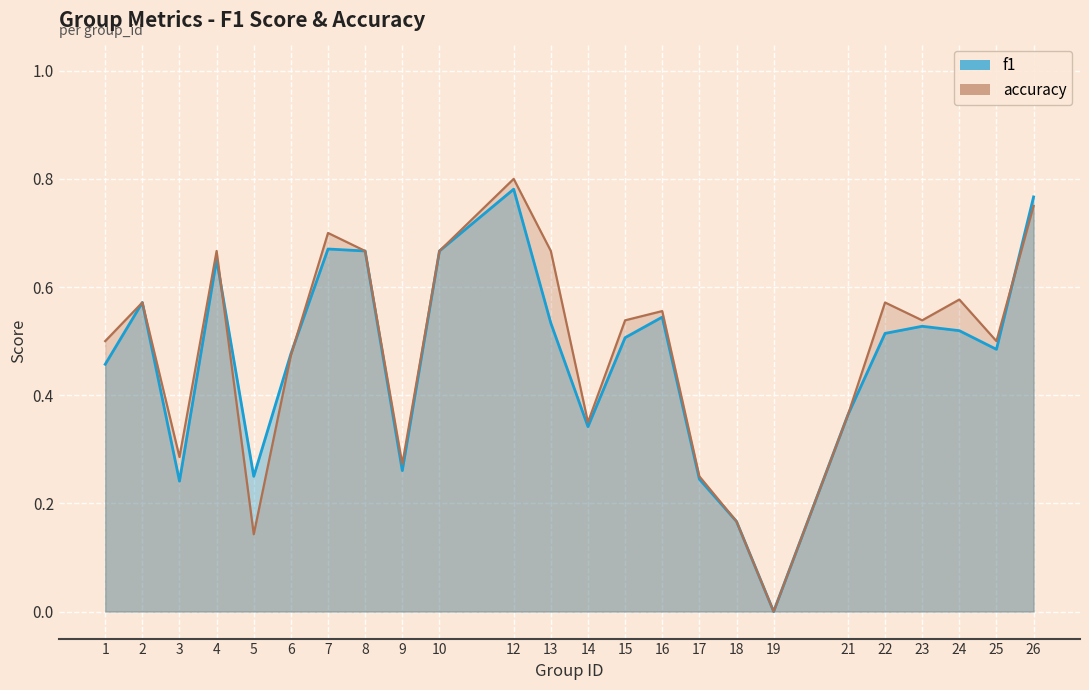

Rank the series by their average value, from highest to lowest.

accuracy, f1